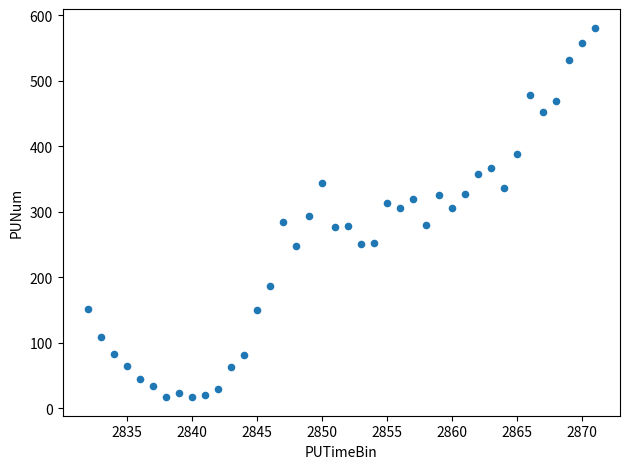

What is the range of Y values (max minus min)?

564